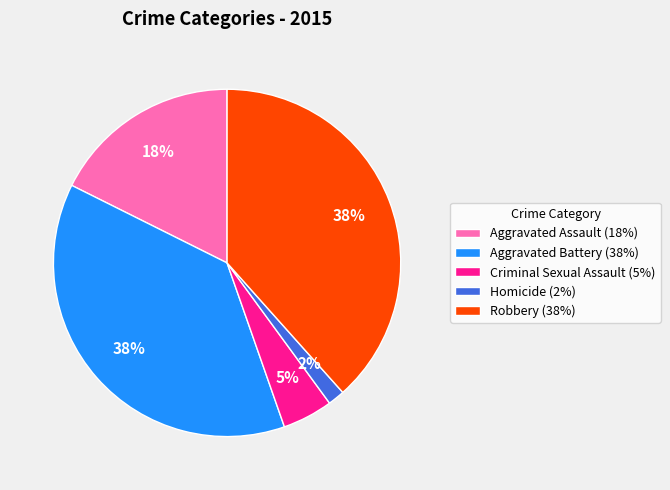

Does any single category account for the majority?

No